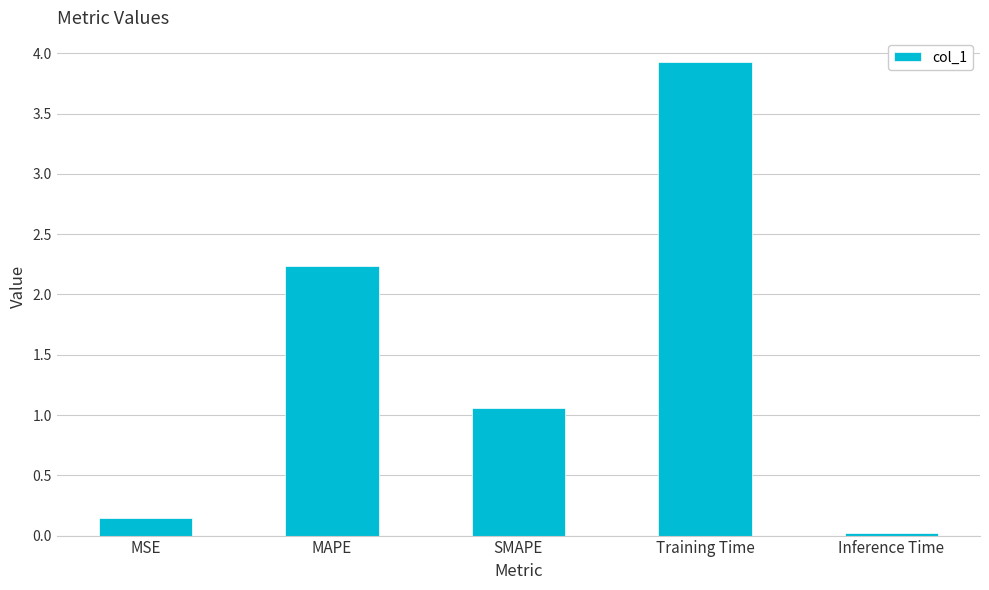

What is the label of the 1st bar from the right?

Inference Time